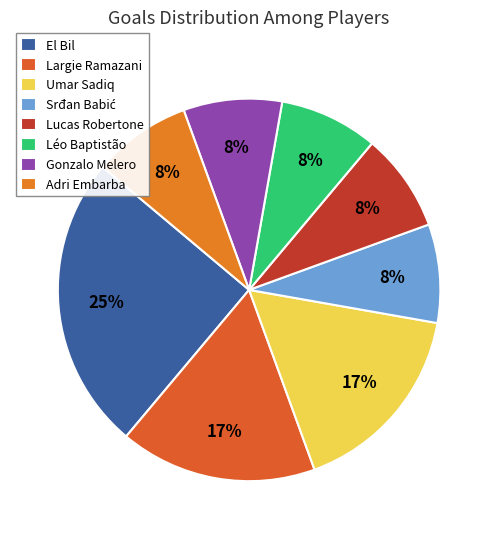

Rank the categories by value from lowest to highest.

Srđan Babić, Lucas Robertone, Léo Baptistão, Gonzalo Melero, Adri Embarba, Largie Ramazani, Umar Sadiq, El Bil